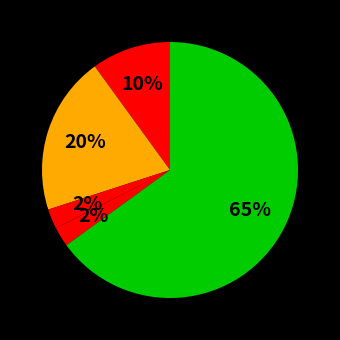

How many segments does this pie chart have?

5